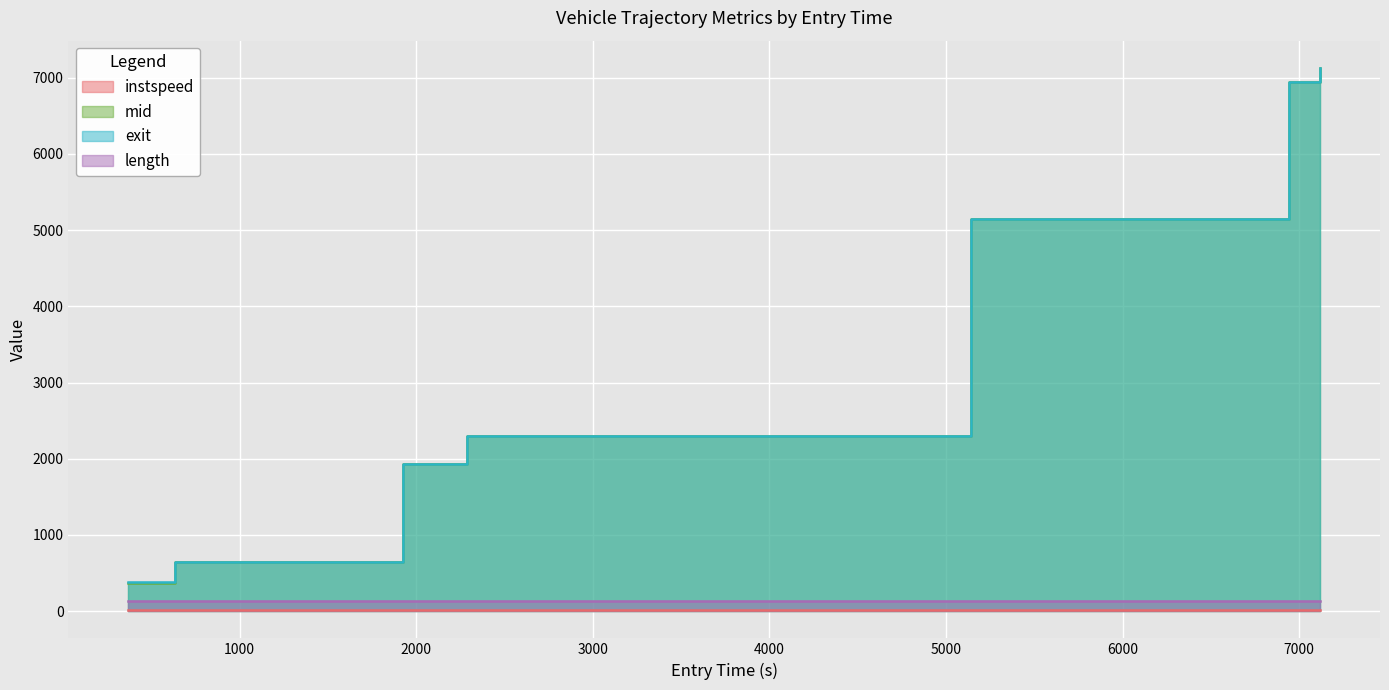

What is the average value of the instspeed series?

13.1